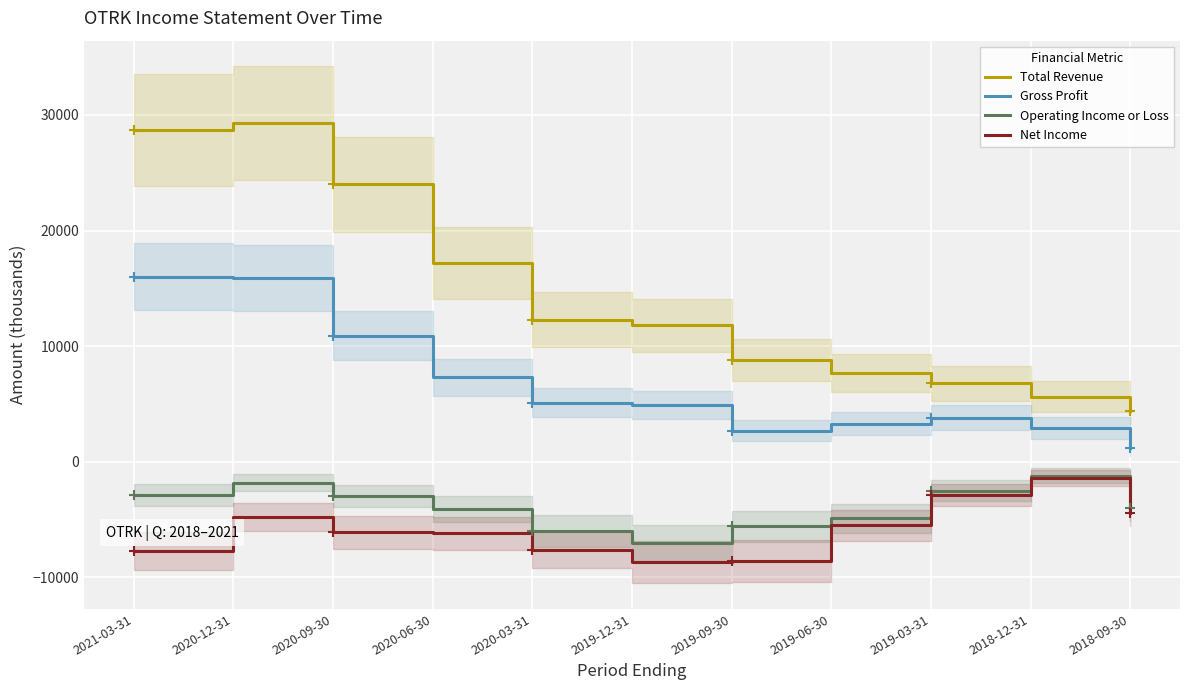

What is the total value across all series at 2021-03-31?

34100